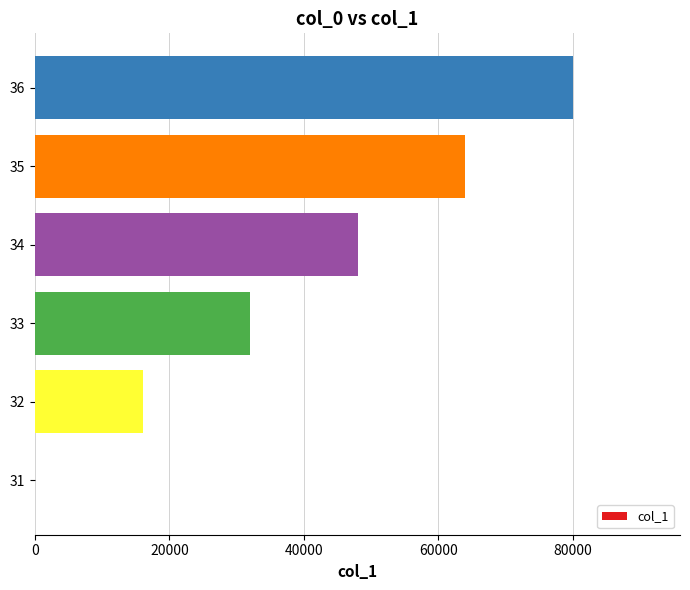

How many distinct data groups are displayed?

1